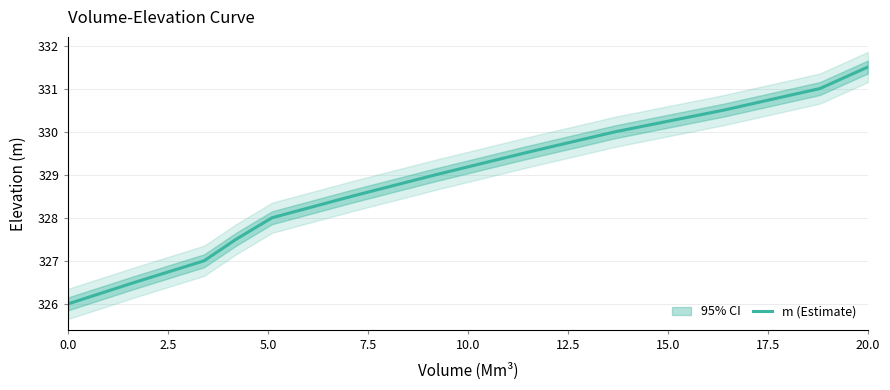

The value of m (Estimate) at 20.0 is 331.5. True or false?

True